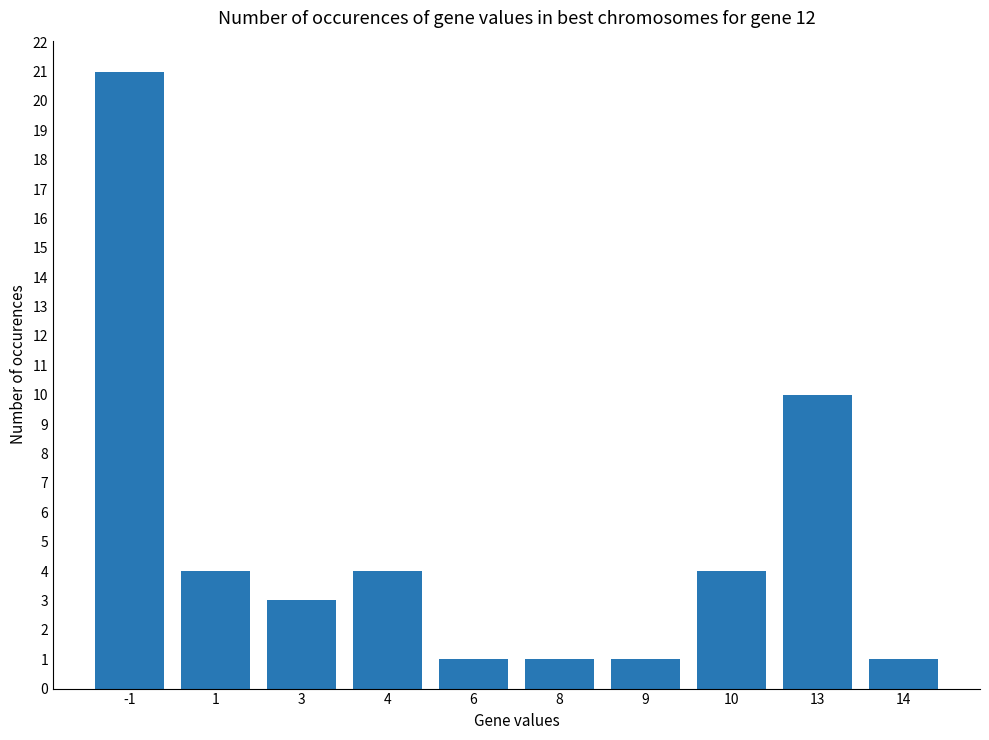

Reading right to left, list all the values displayed in this chart.

1	10	4	1	1	1	4	3	4	21